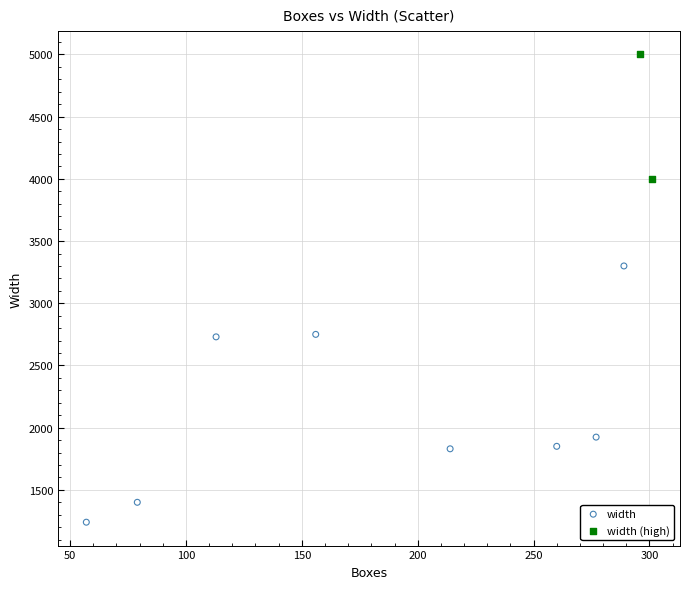

Which series reaches the maximum Y coordinate?

width (high)